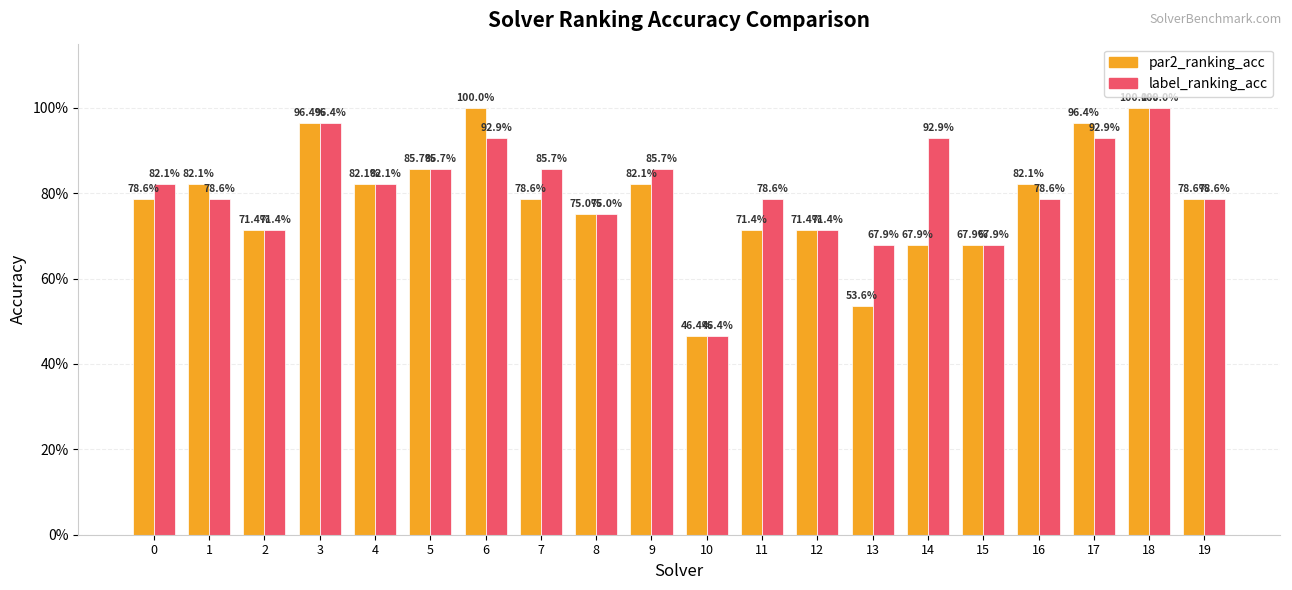

Are the bars horizontal?

No